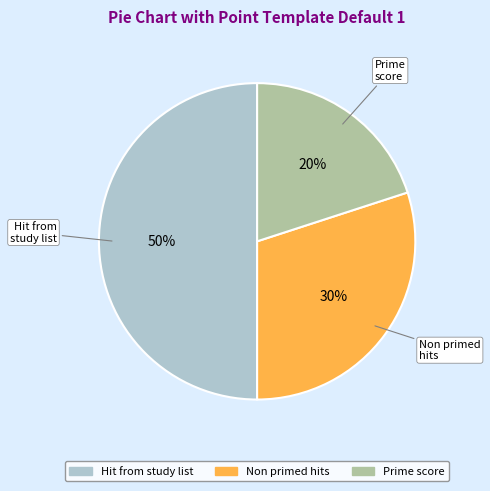

To the nearest percent, what is the average slice percentage?

33%